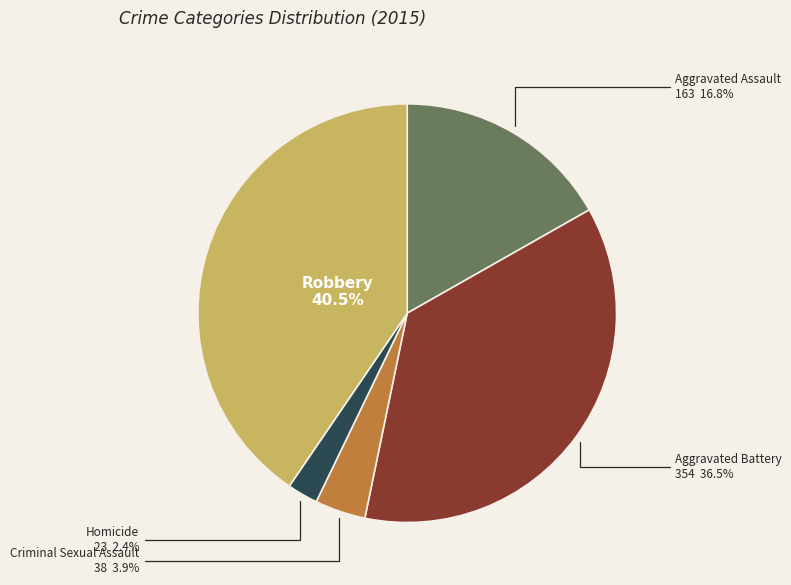

To the nearest percent, what is the difference between the largest and smallest slice percentages?

38%